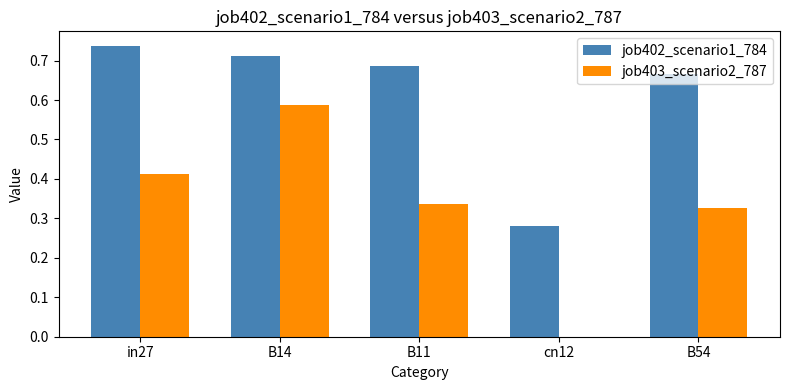

Is it true that job402_scenario1_784 equals 1.1 at B11?

False